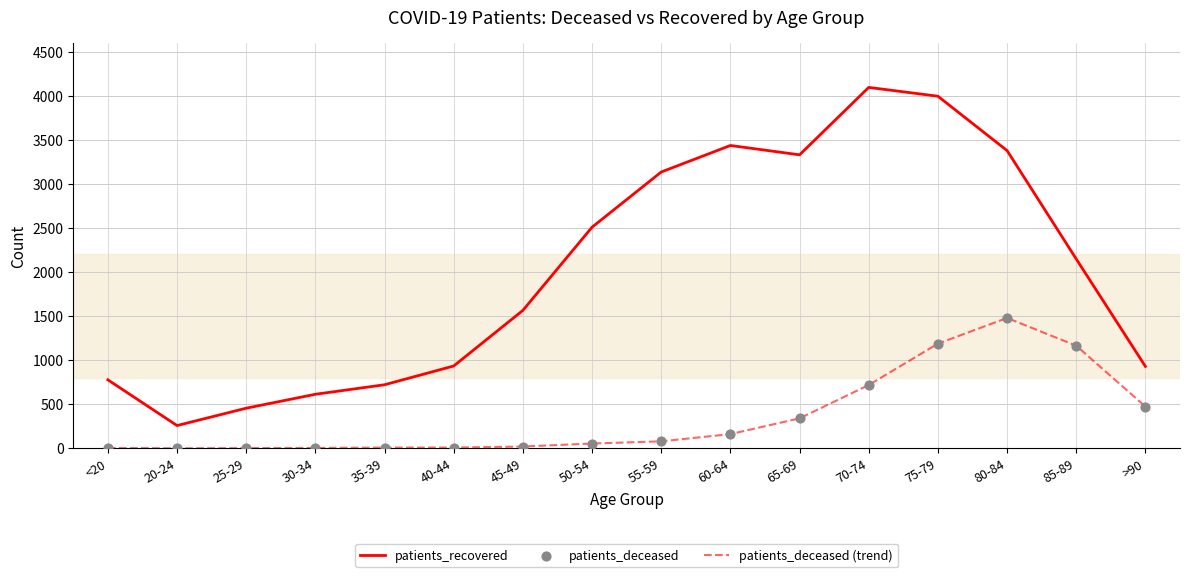

What is the total value across all series at 60-64?

3597